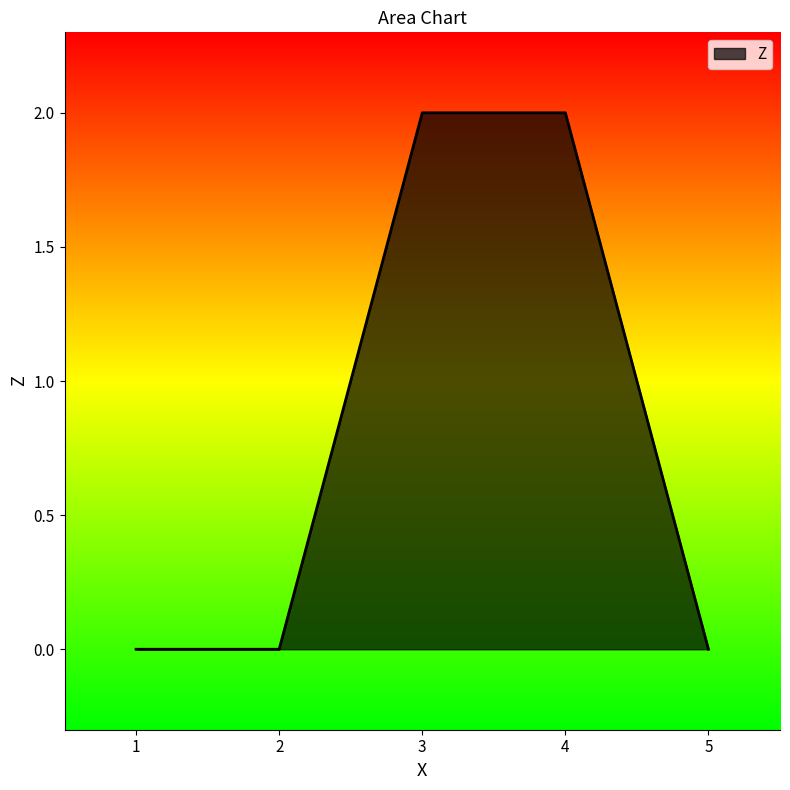

What is the greatest value displayed?

2.0